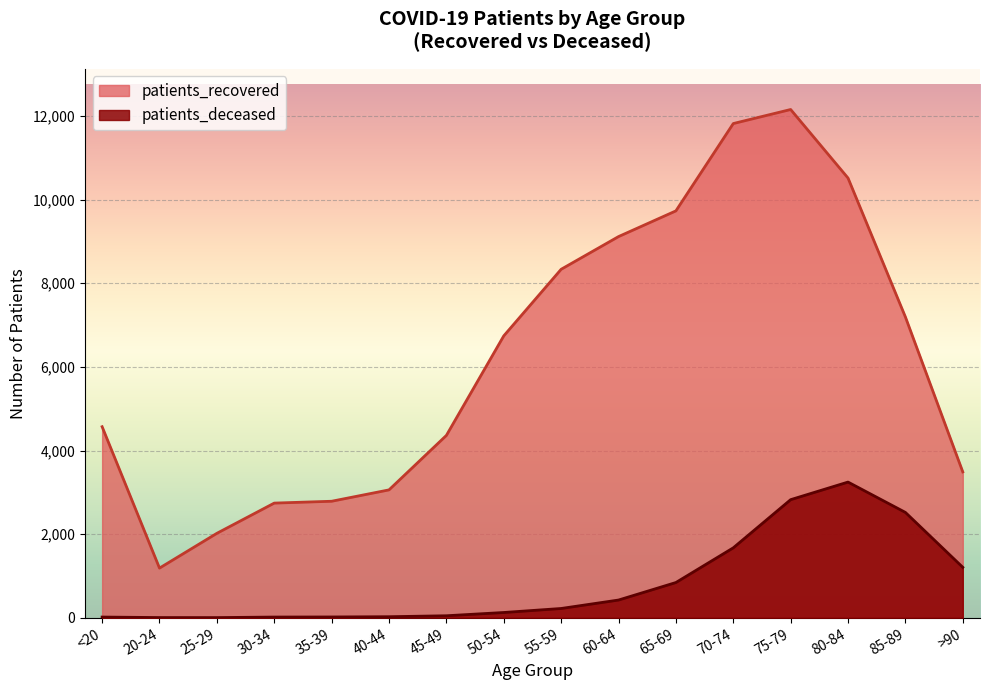

What is the approximate value of patients_recovered at 55-59?

8335